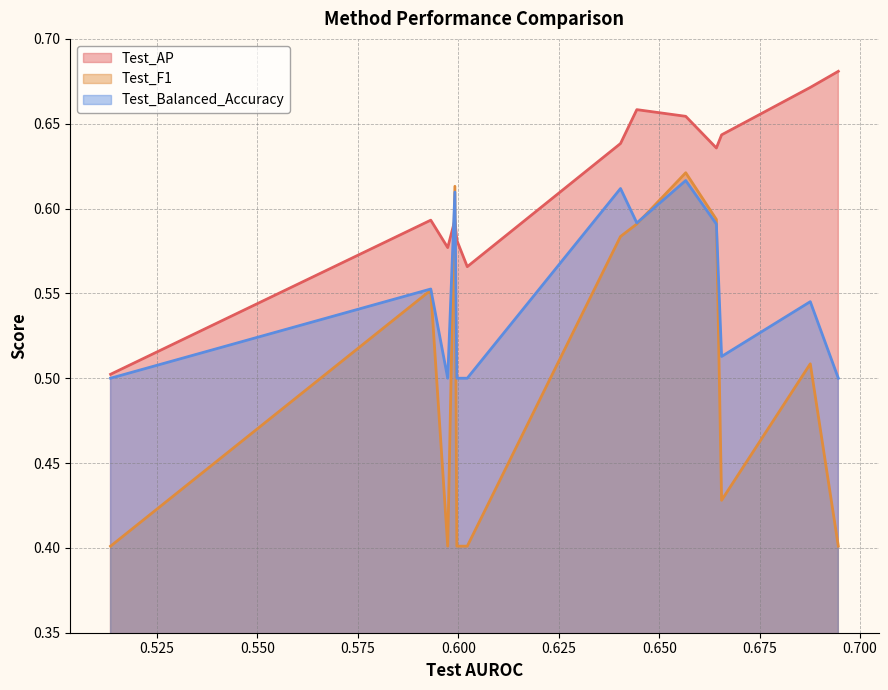

Which series has the widest spread of values?

Test_F1